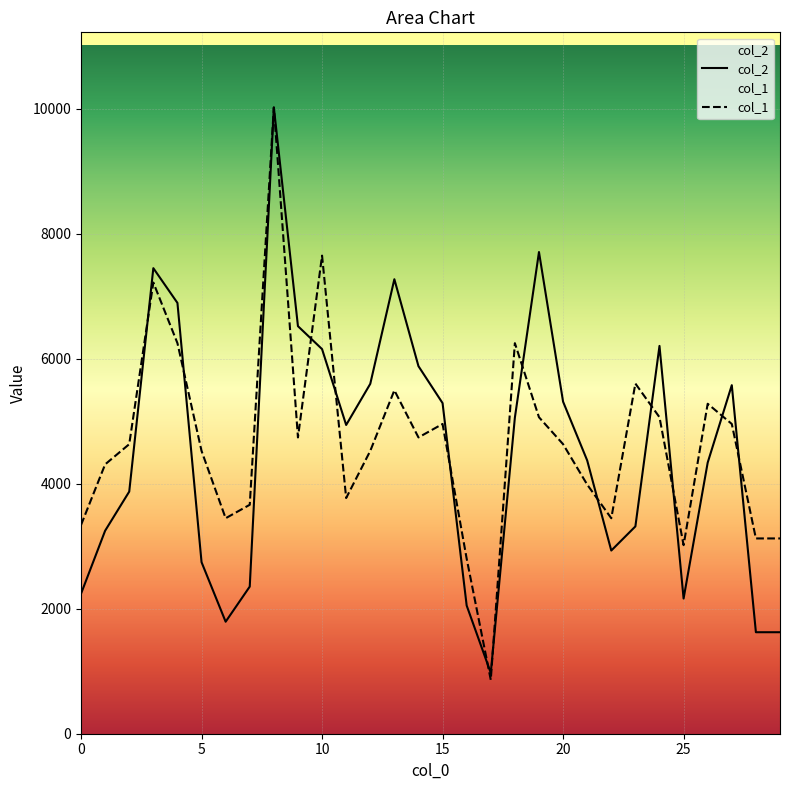

At how many categories does at least one series exceed 9150?

1